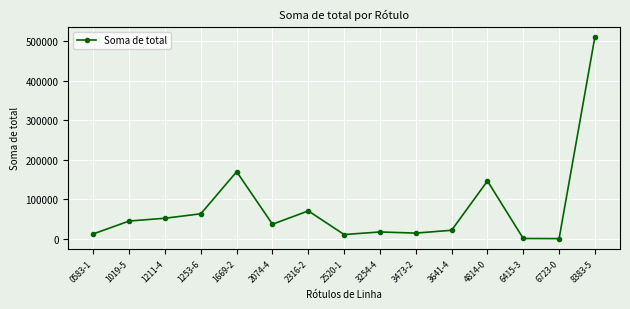

What is the difference between the values at 0583-1 and 3254-4?

4878.3